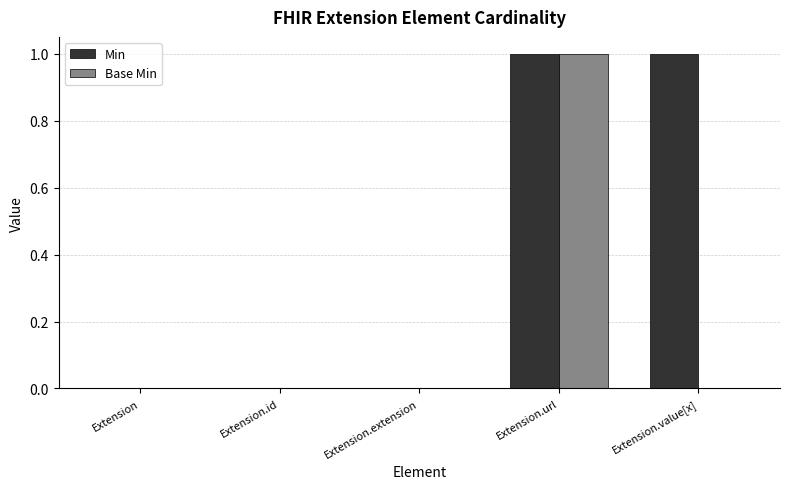

Reading left to right, what are all the values shown in this chart?

Min: Extension=0	Extension.id=0	Extension.extension=0	Extension.url=1	Extension.value[x]=1
Base Min: Extension=0	Extension.id=0	Extension.extension=0	Extension.url=1	Extension.value[x]=0